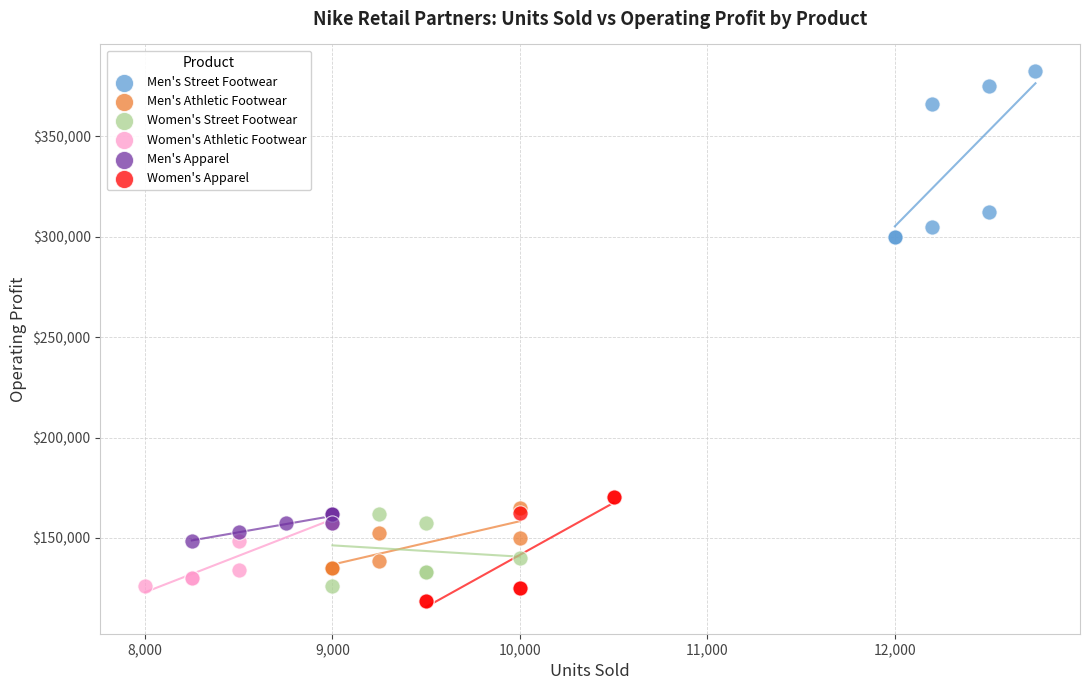

Which series contains the lowest Y value?

Women's Apparel